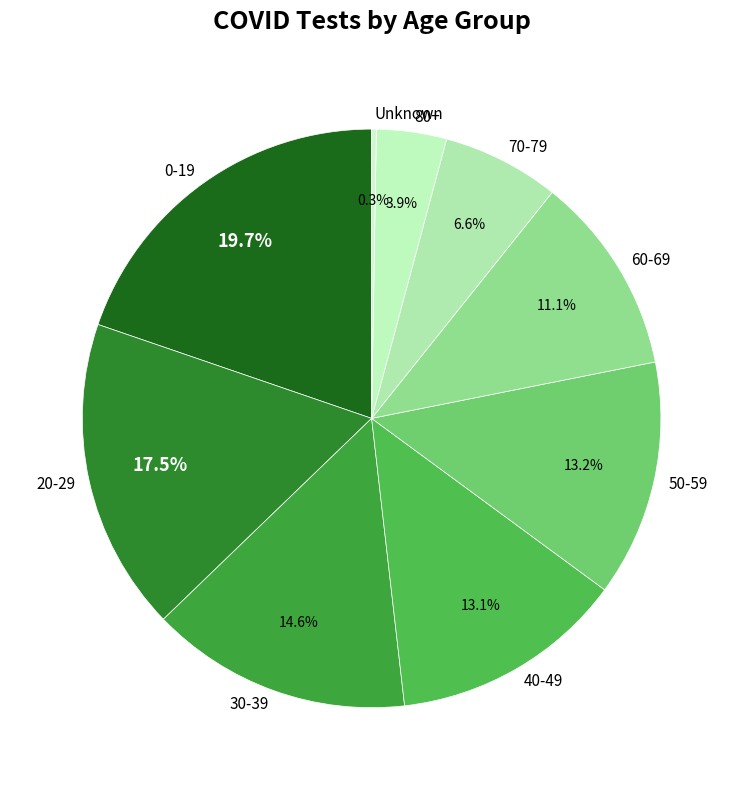

To the nearest percent, what is the difference between the 40-49 and 0-19 slice percentages?

7%